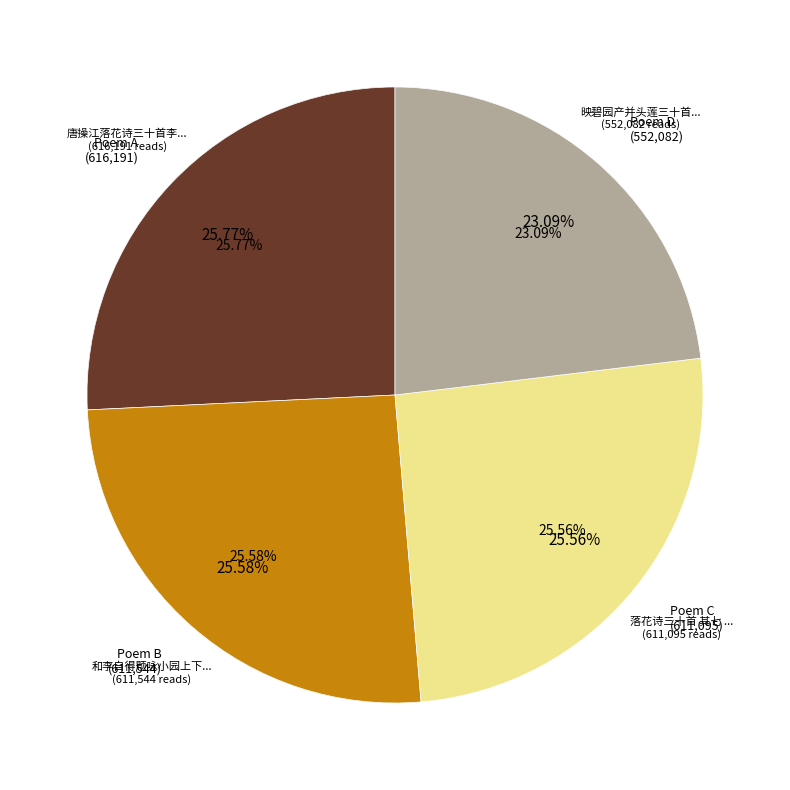

What percentage is NOT represented by 和李自得题咏小园上下平韵三十首 其七 七虞?

74.4%